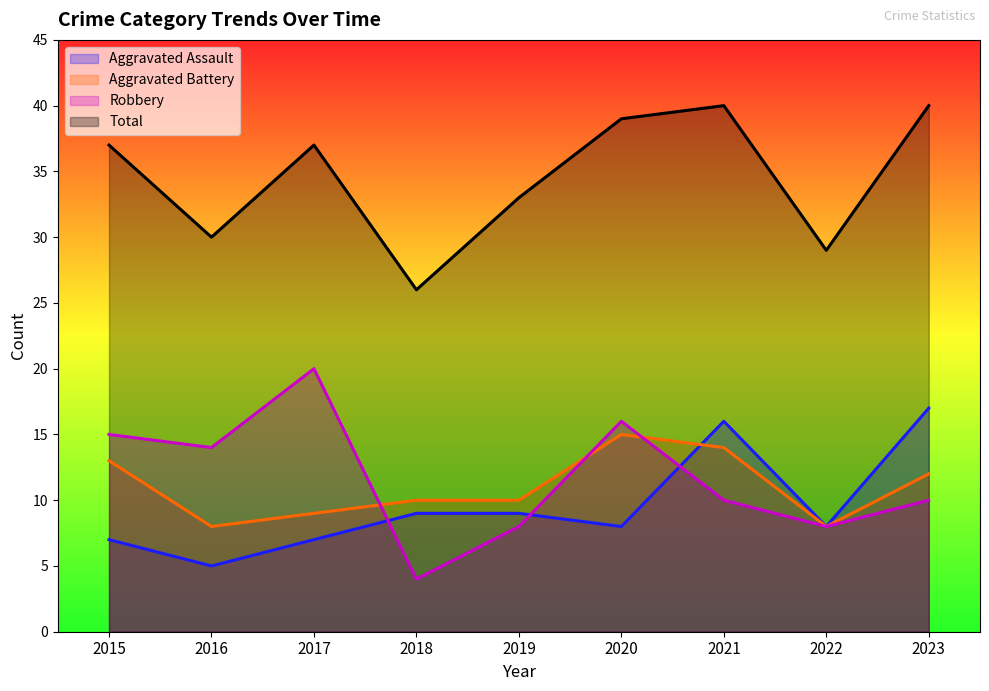

The Total series shows 33 at 2019. True or false?

True